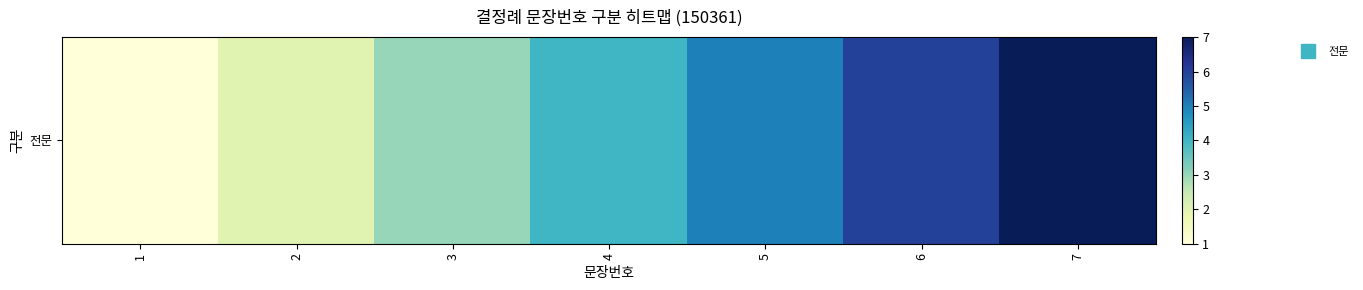

What is the average value?

4